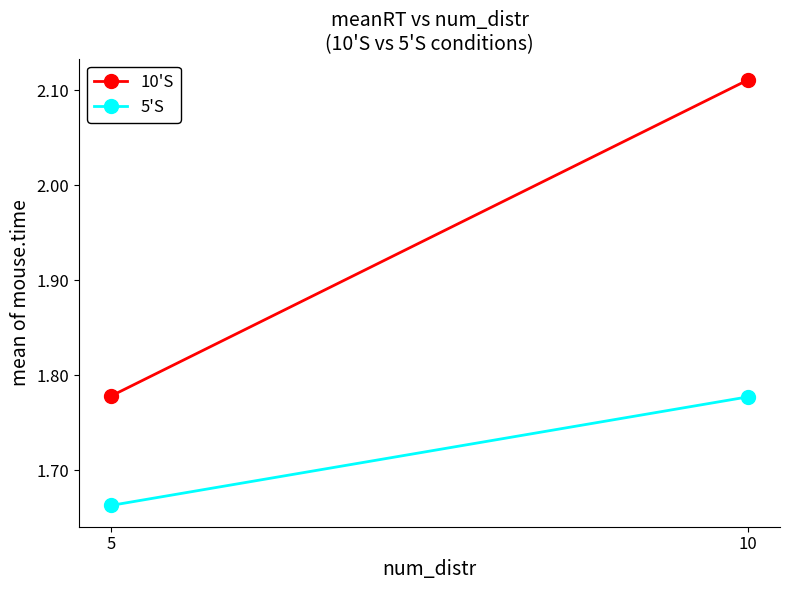

Which series has the largest total across all categories?

10'S